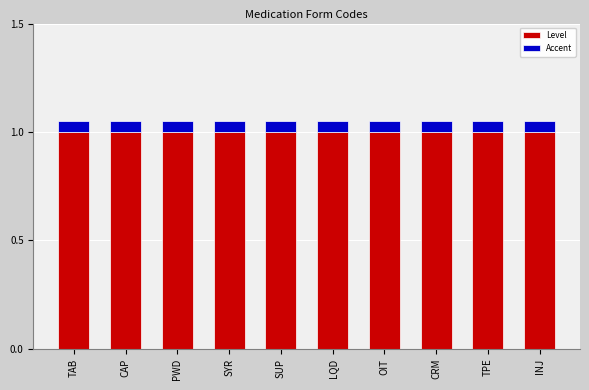

Is it true that Level equals 1.6 at SYR?

False